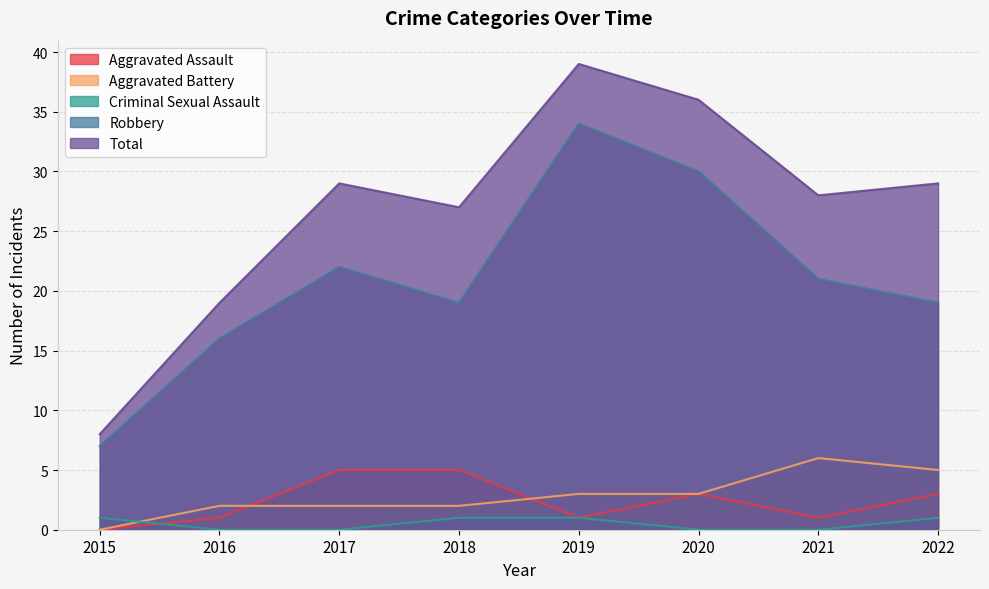

At how many categories does at least one series exceed 1?

8